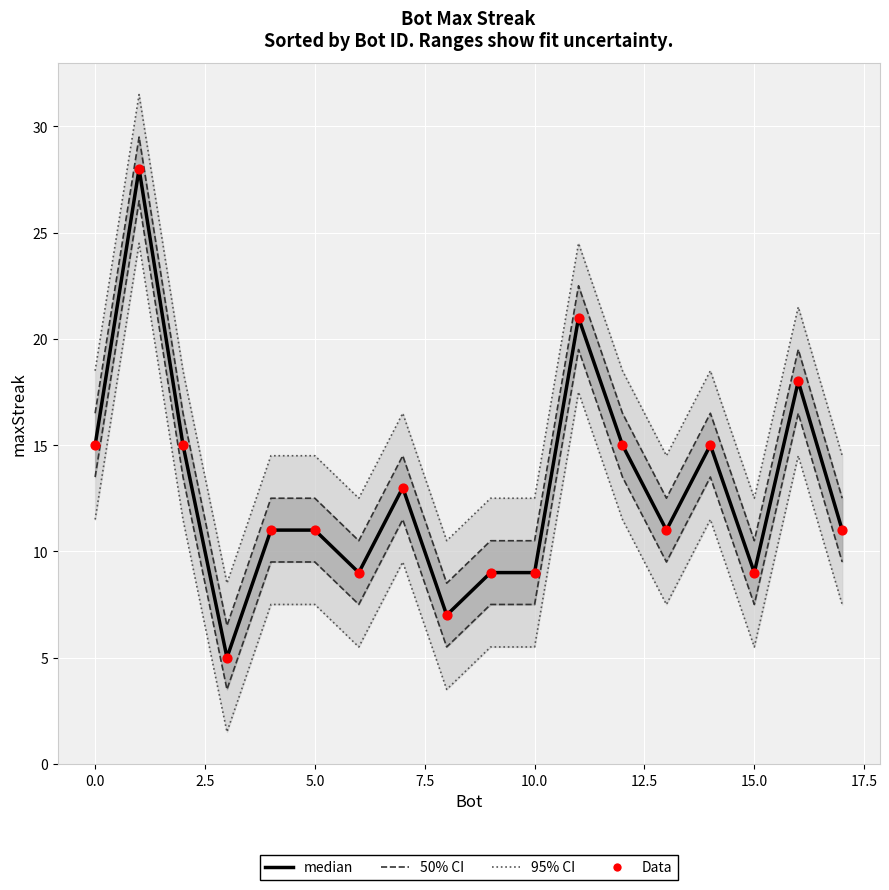

Is the value of median at 2.5 greater than the value of Data at 15.0?

Yes